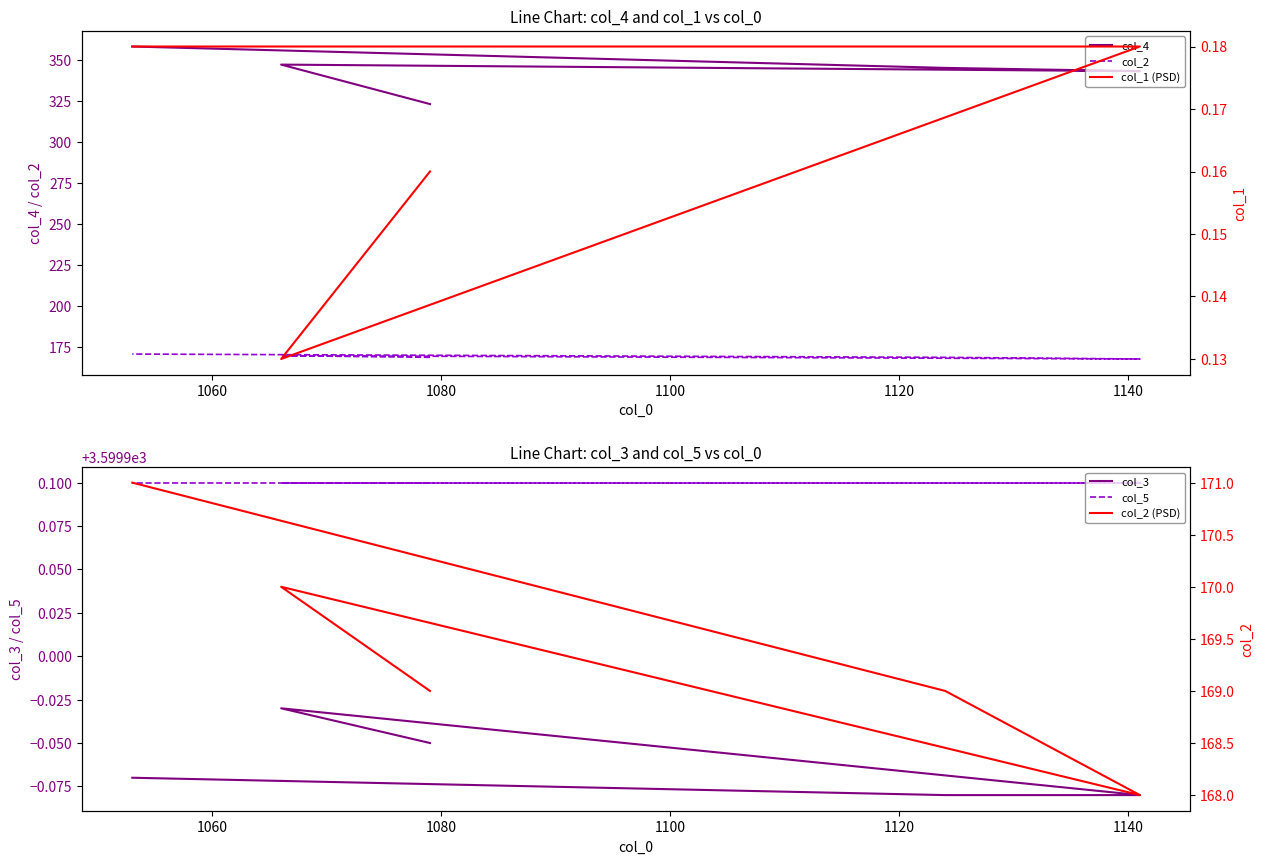

Rank the series at 1100 from highest to lowest value.

col_5, col_3, col_4, col_2, col_2 (PSD), col_1 (PSD)